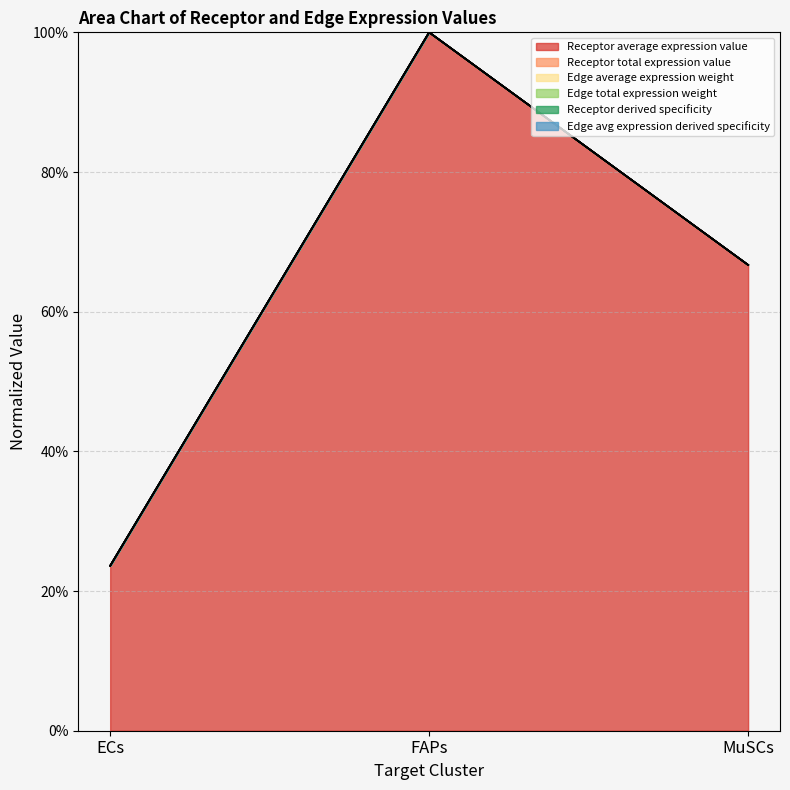

Count the number of data series in this chart.

6